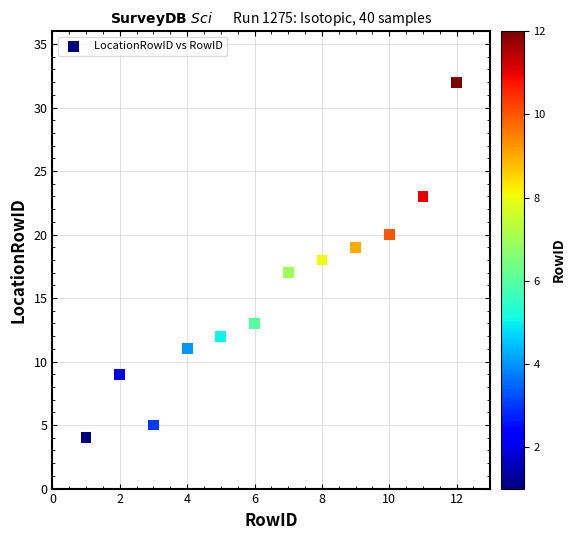

What is the range of Y values (max minus min)?

28